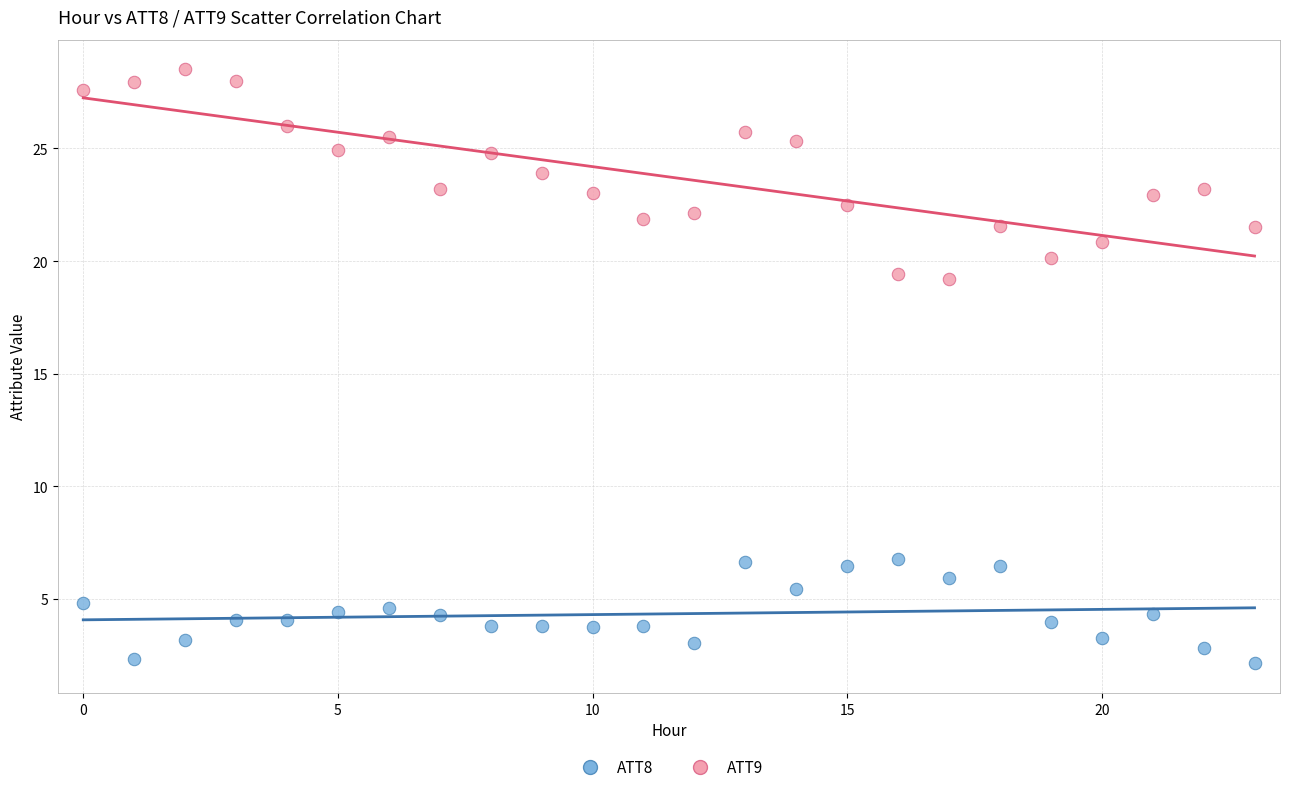

Which series contains the highest Y value?

ATT9